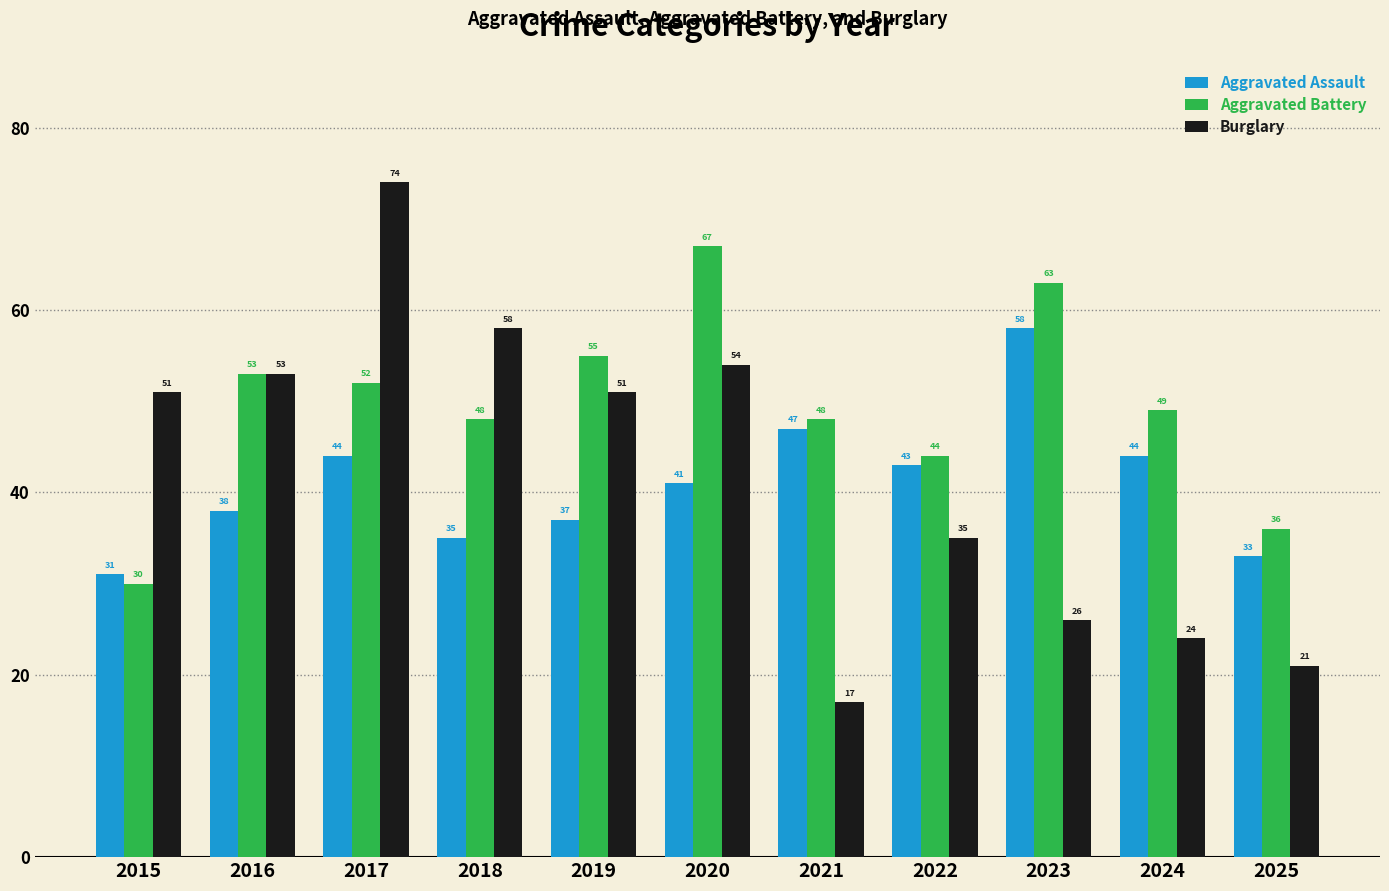

Rank the series at 2024 from highest to lowest value.

Aggravated Battery, Aggravated Assault, Burglary